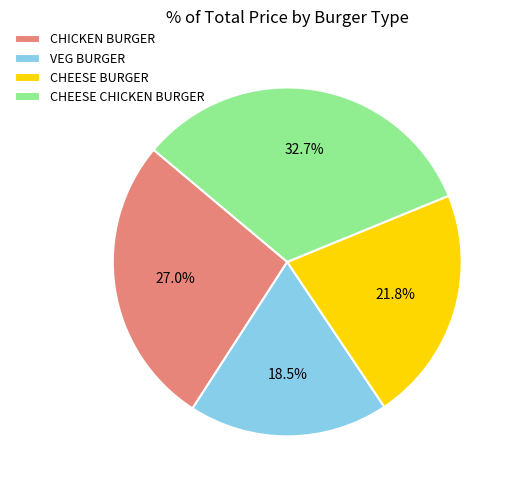

To the nearest percent, what portion does CHICKEN BURGER represent?

27%